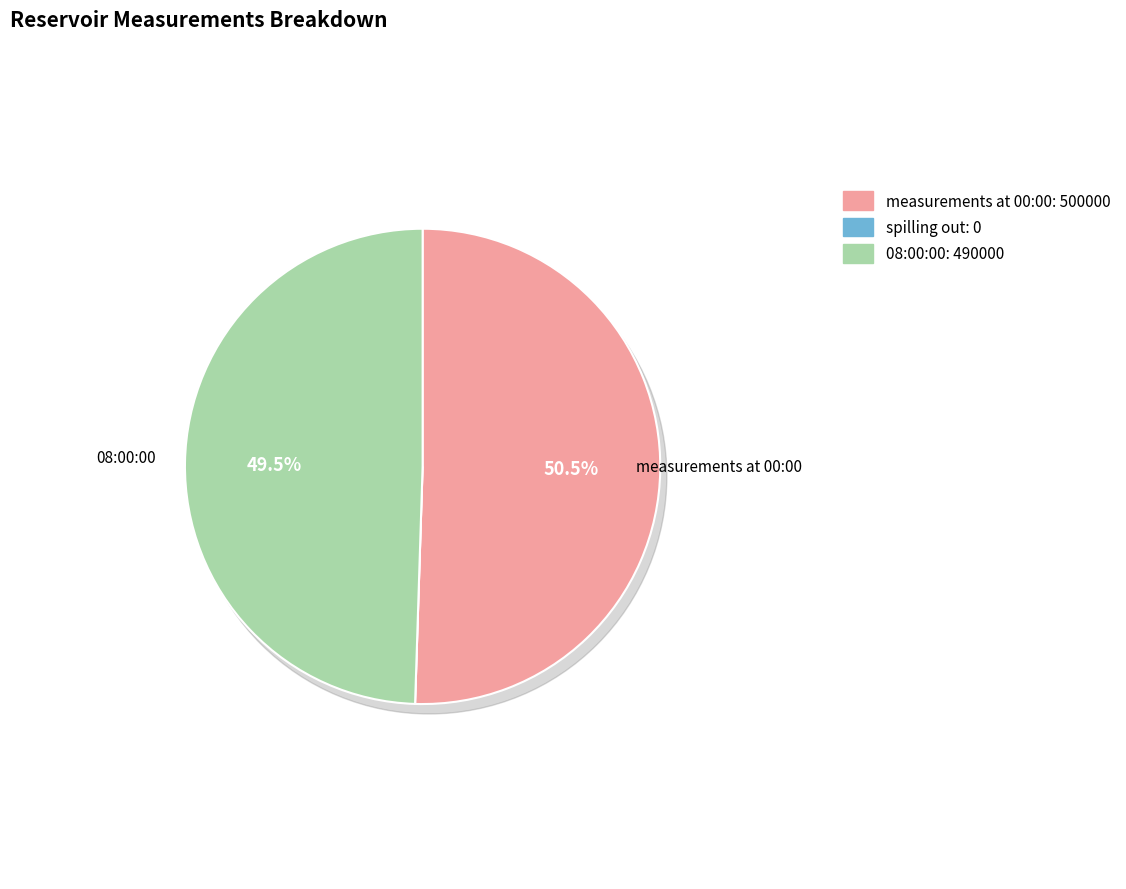

Which has a higher value, spilling out or measurements at 00:00?

measurements at 00:00